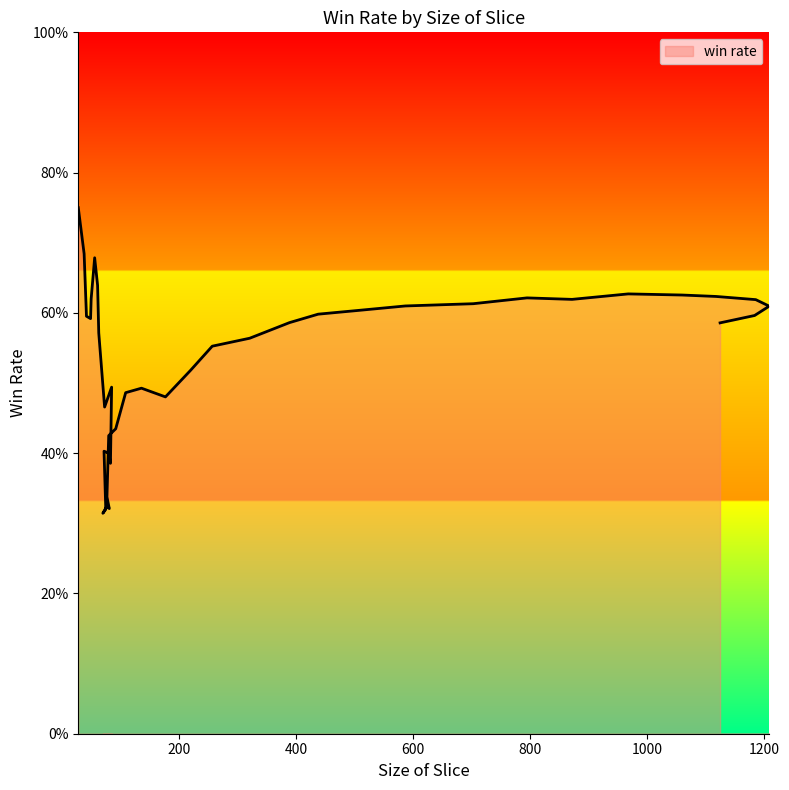

What is the value of the 18th point from the left?

0.3